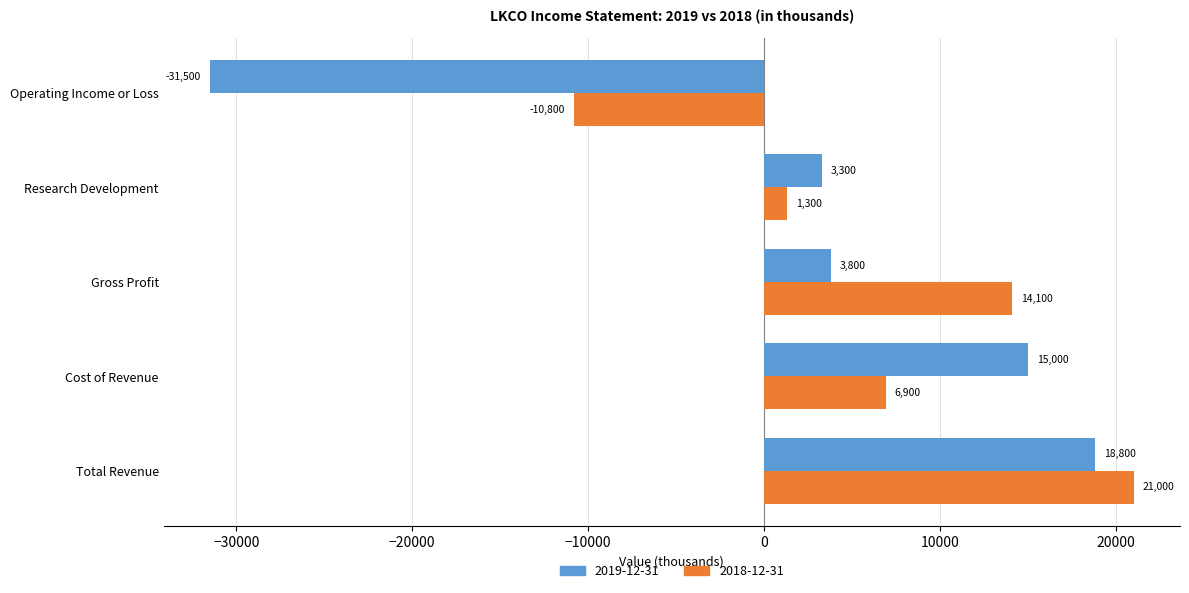

At which label is 2018-12-31 closest to 5100?

Cost of Revenue